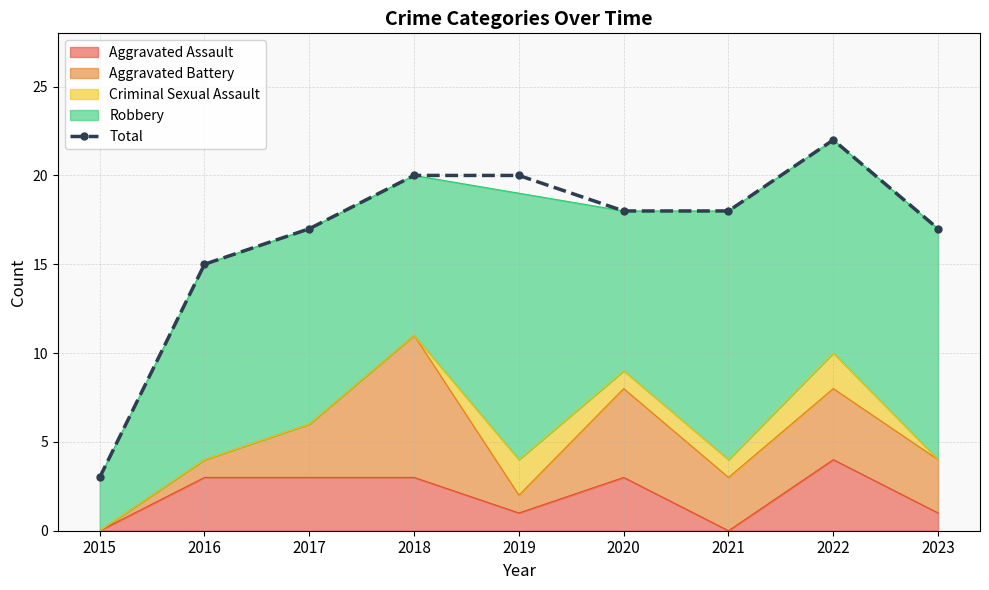

The value at 2019 is 20. True or false?

True